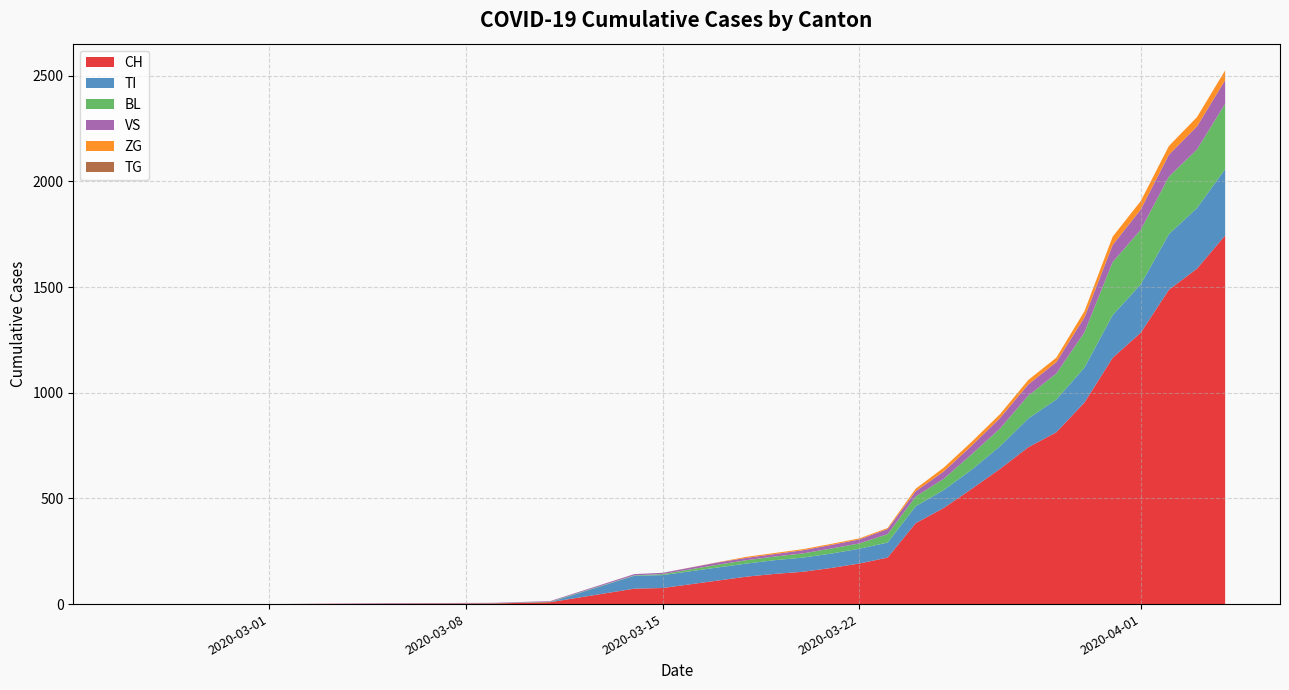

What is the highest value of the CH series?

1744